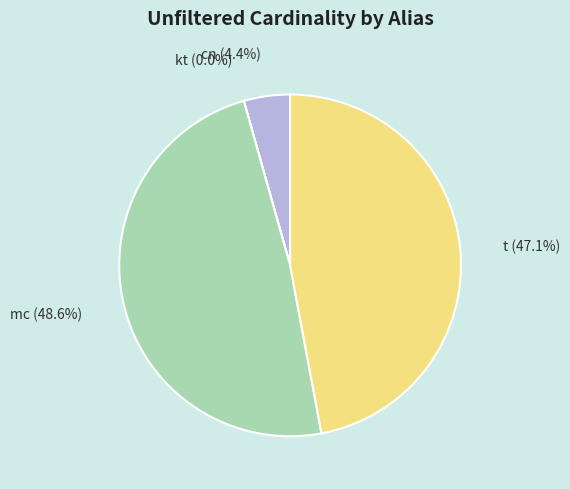

Is it true that t is 47% of the pie?

True